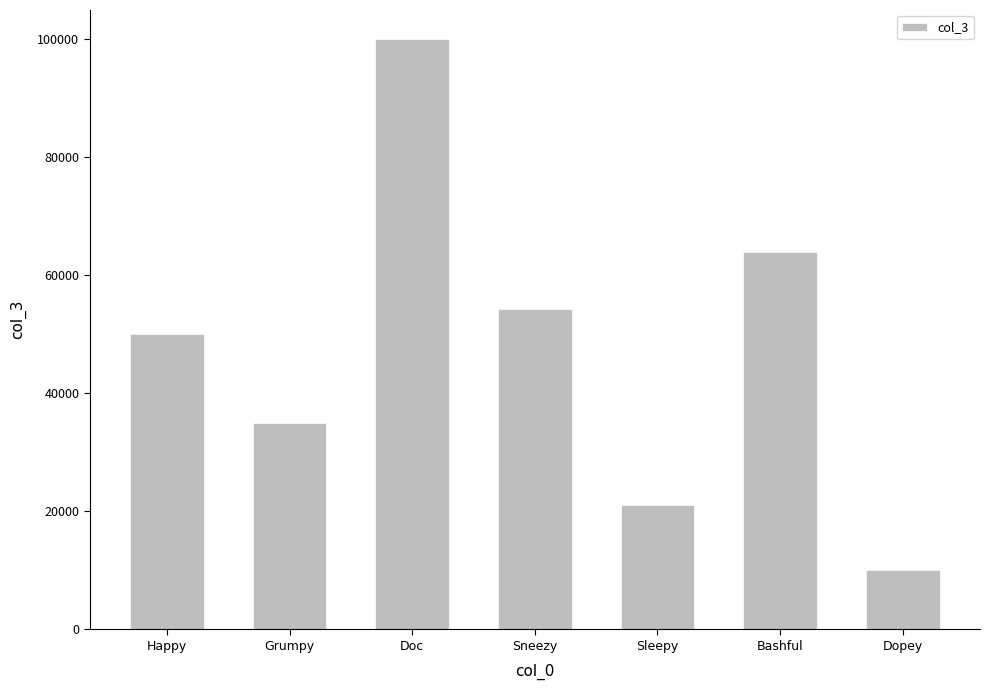

What is the difference between the maximum and second lowest values?

78888.9